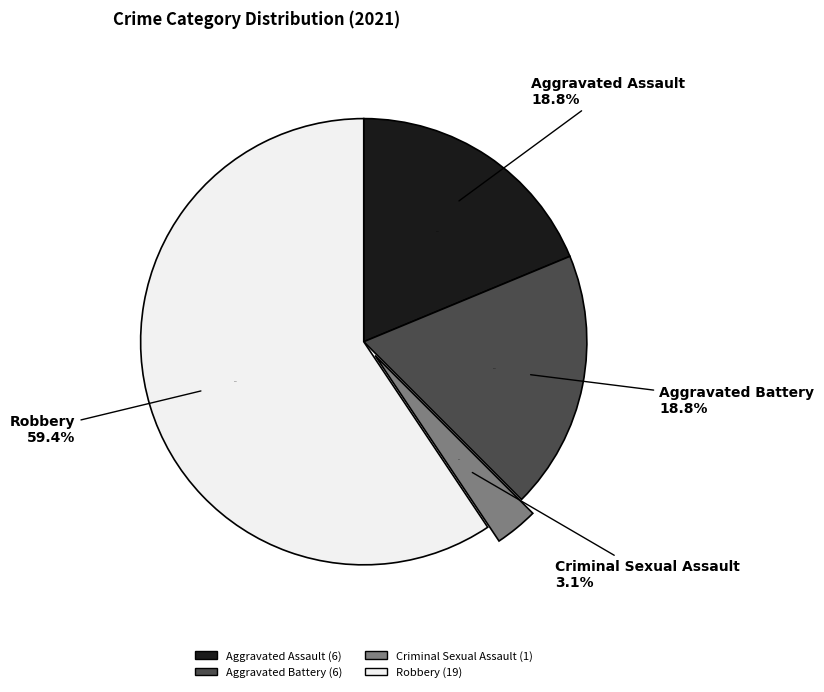

Is there a majority slice in this chart?

Yes